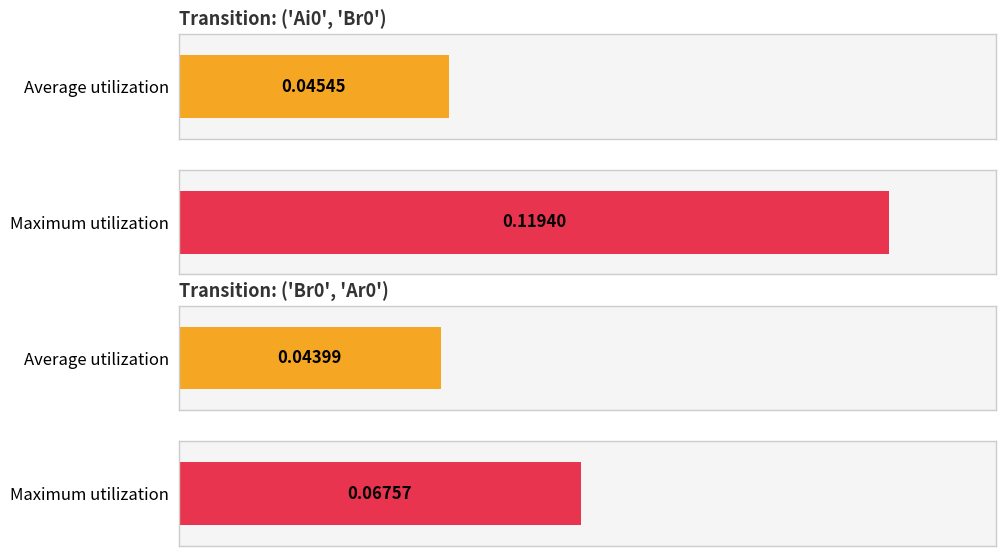

What is the difference between the second highest and second lowest values in the ('Ai0', 'Br0') series?

0.1